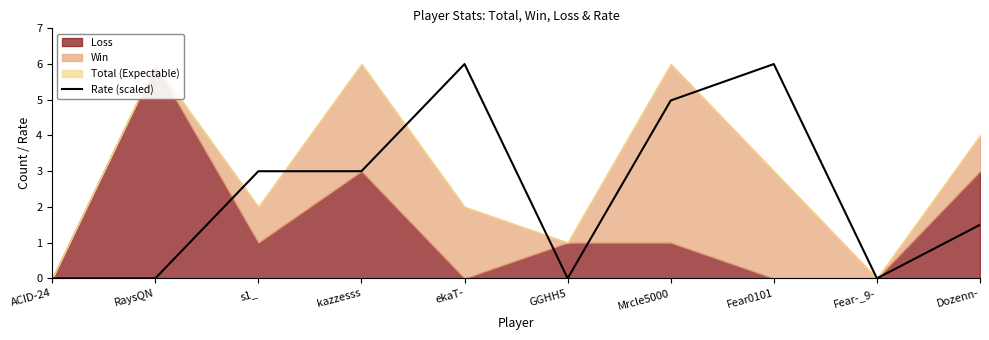

Count the number of values greater than 3.

3